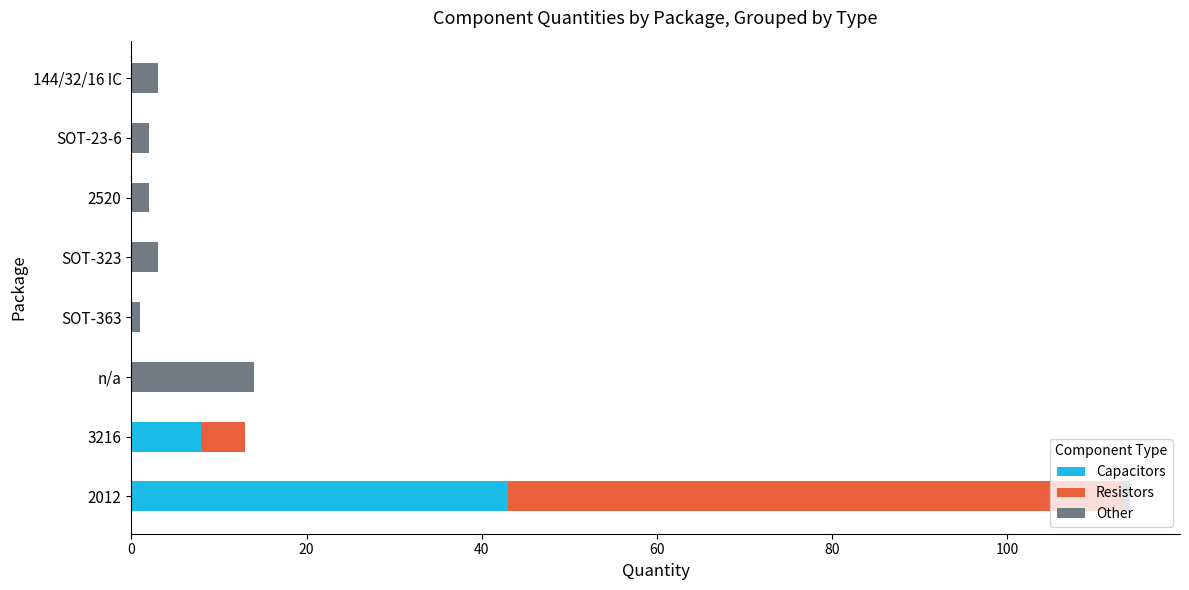

At which label does Capacitors reach its peak?

2012